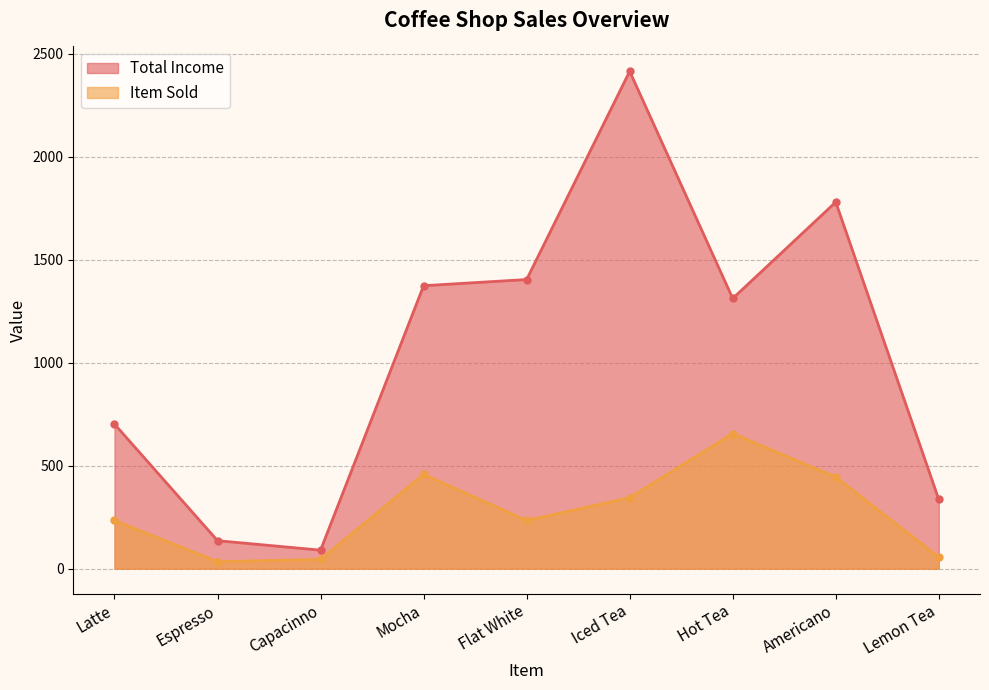

Rank the series at Latte from lowest to highest value.

Item Sold, Total Income